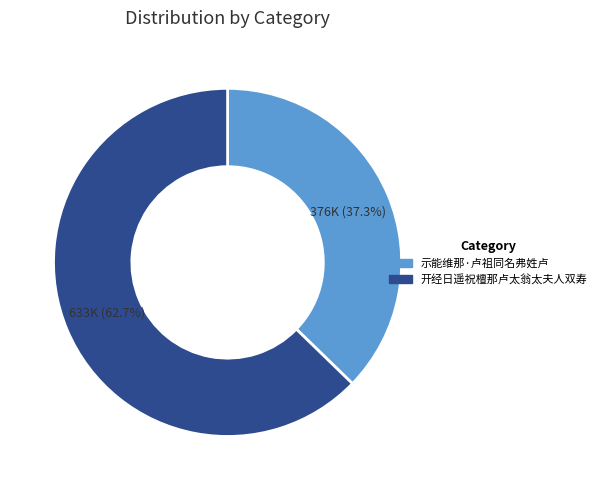

Which has a higher value, 示能维那·卢祖同名弗姓卢 or 开经日遥祝檀那卢太翁太夫人双寿?

开经日遥祝檀那卢太翁太夫人双寿